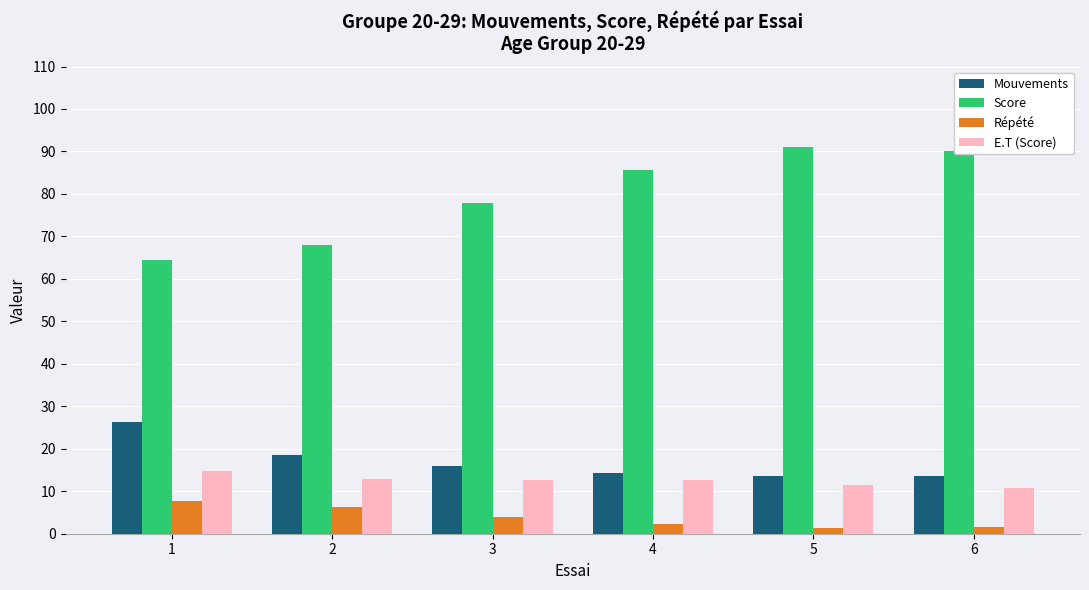

What is the highest value of the Score series?

91.1